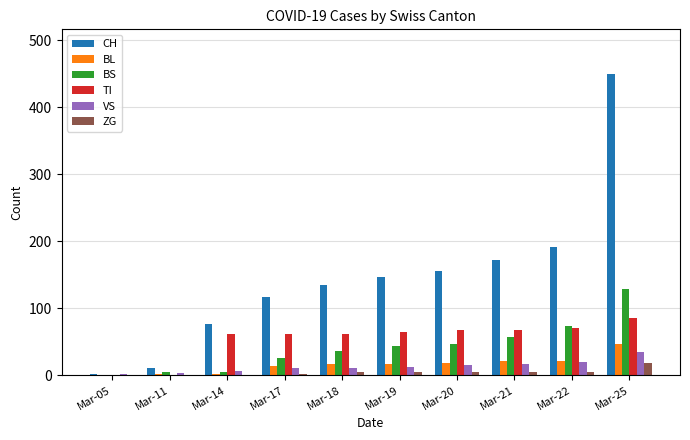

What value does the BL series have at Mar-21, to the nearest 10?

20